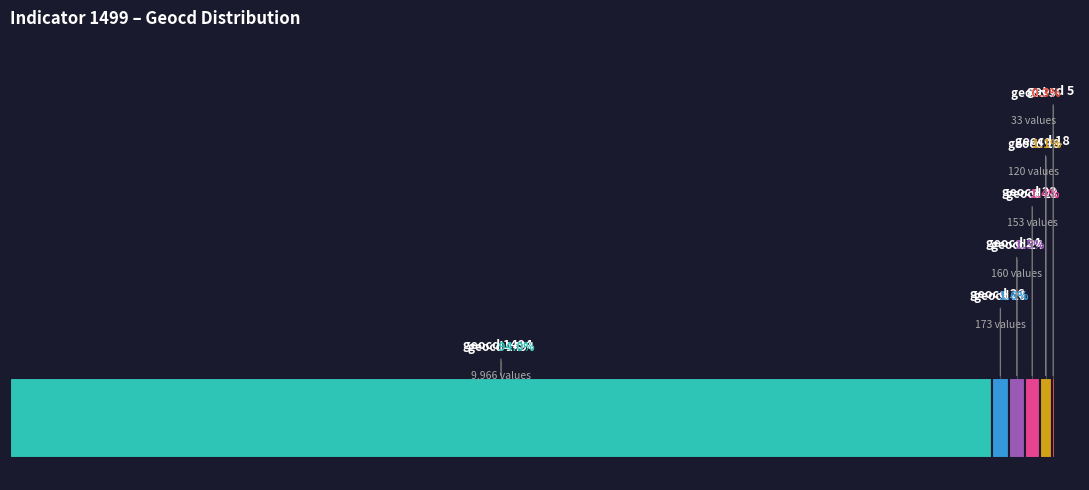

What percentage is the geocd_23 slice, to the nearest percent?

1%